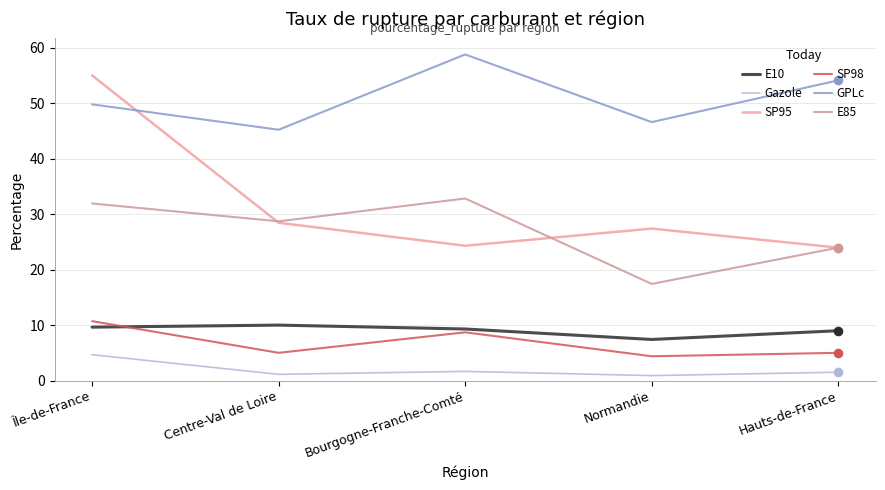

What is the total value across all series at Normandie?

104.1